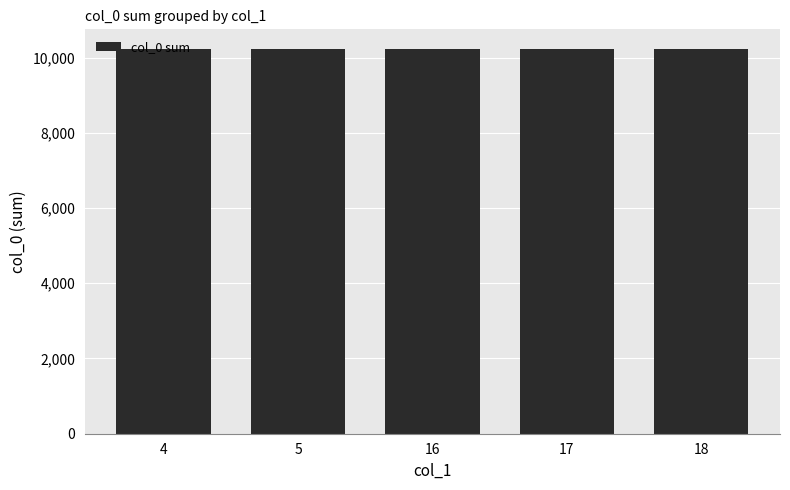

The chart shows a value of 15944 at 5. True or false?

False